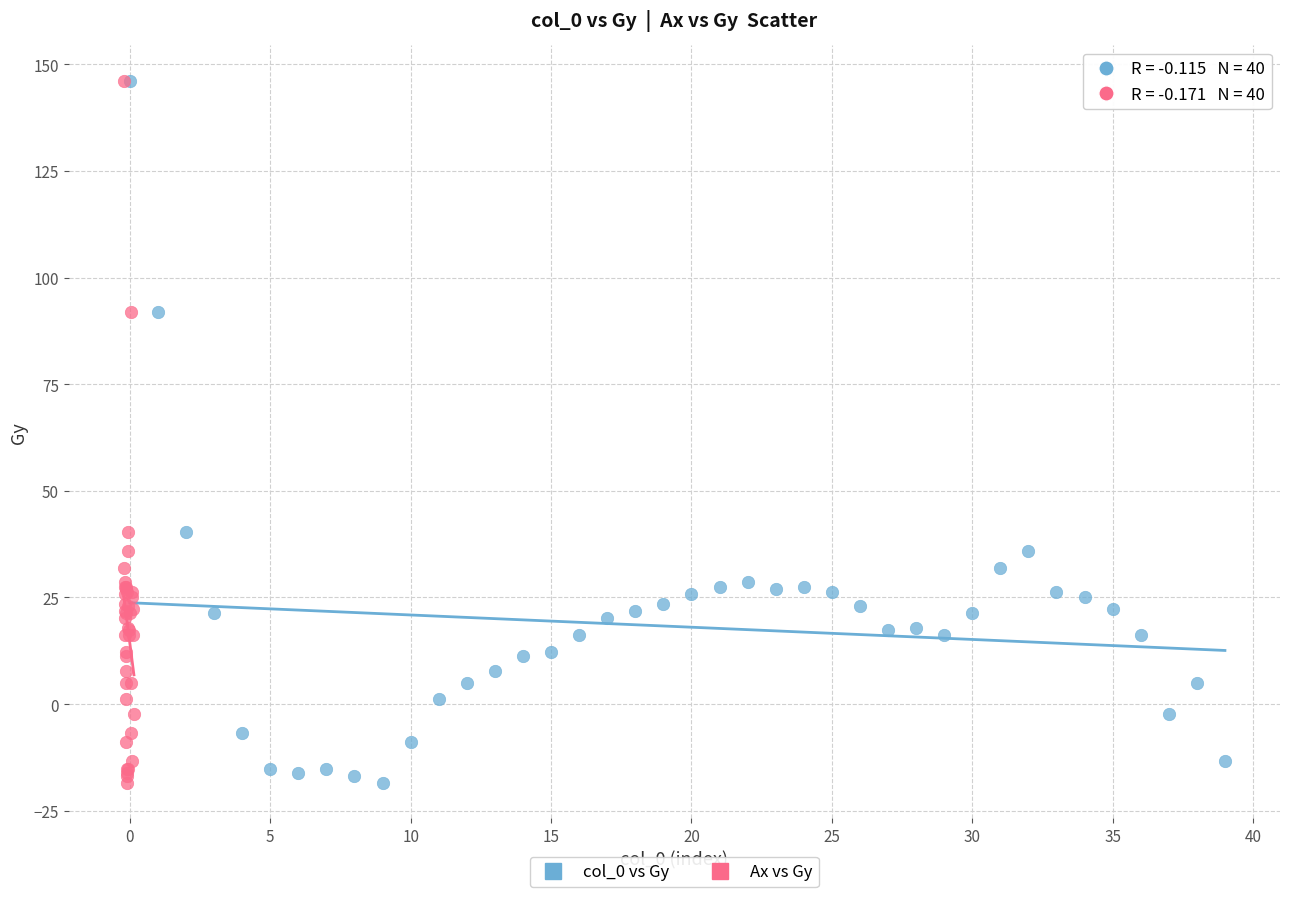

What are all the series names shown in the legend?

col_0 vs Gy, Ax vs Gy